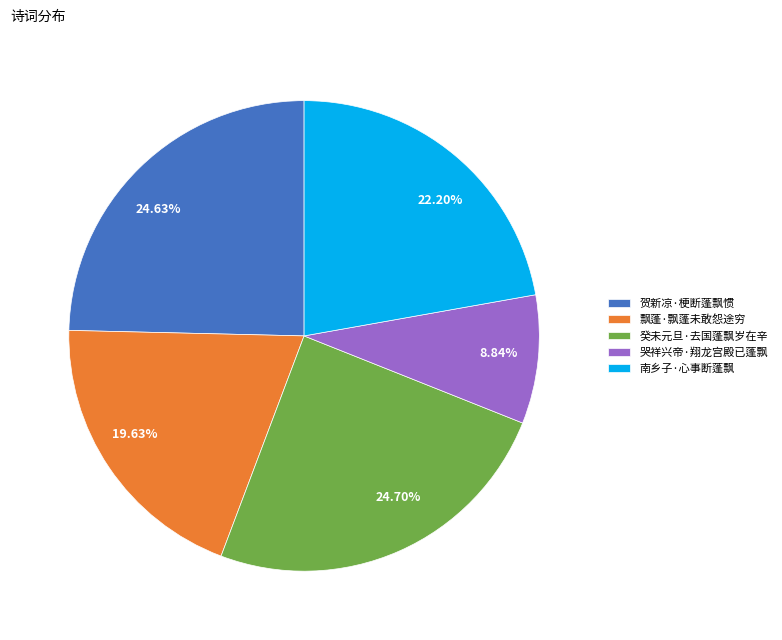

To the nearest percent, what percentage of the pie is 哭祥兴帝·翔龙宫殿已蓬飘?

9%